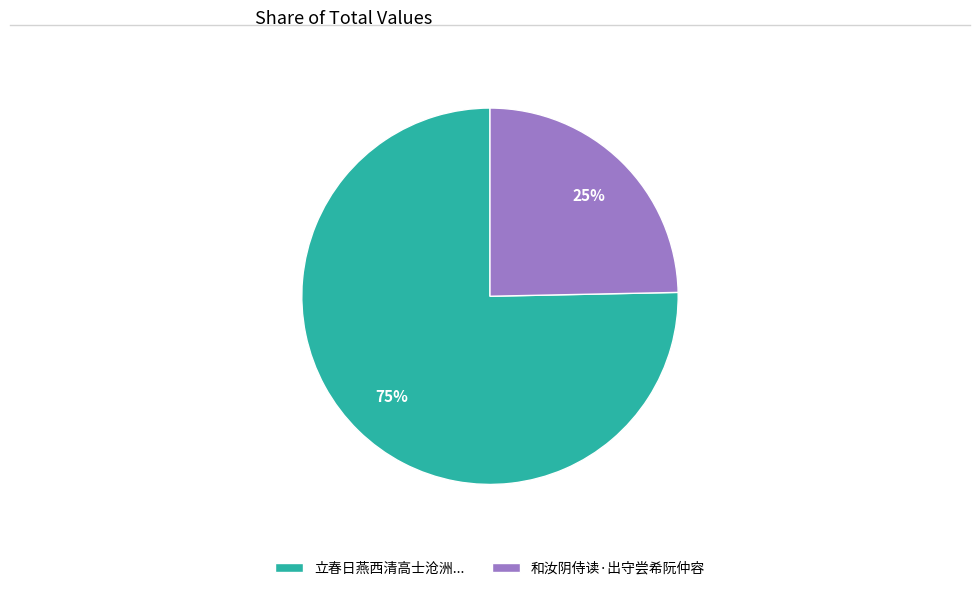

Count the number of slices in the pie.

2